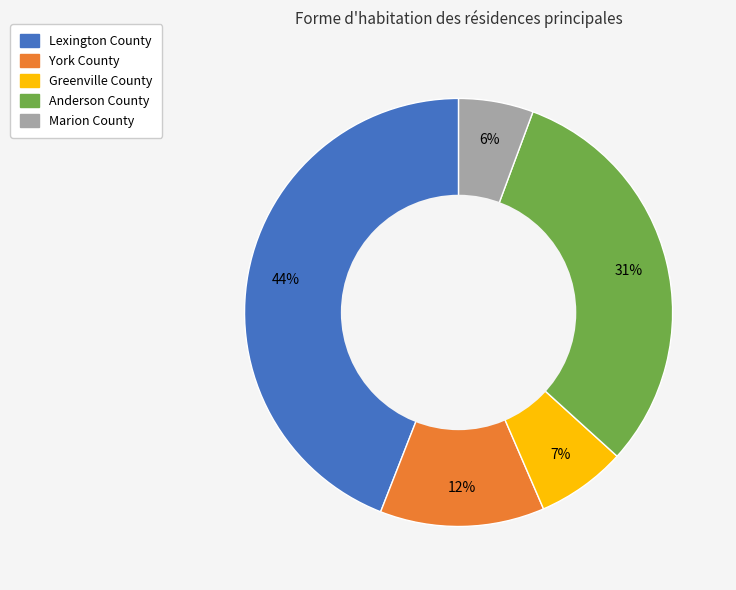

Do Anderson County and Marion County together represent more than half of the pie?

No